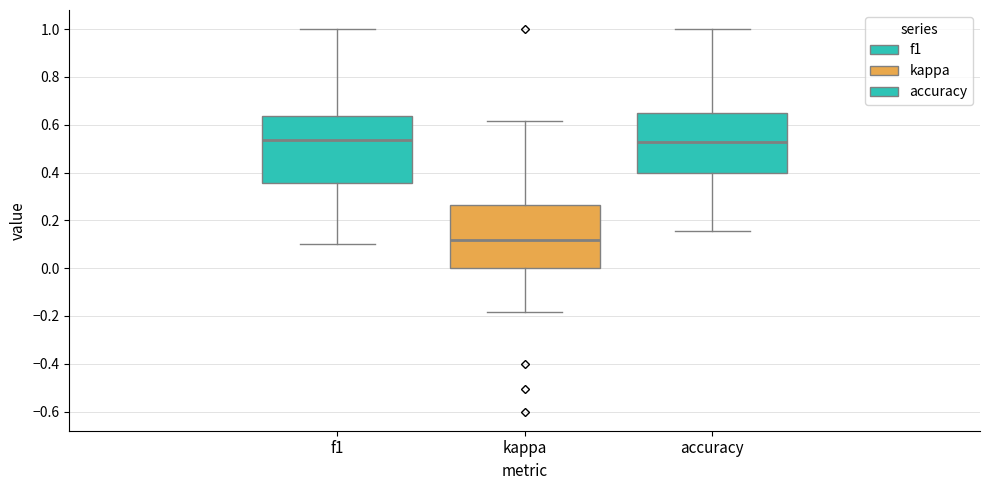

Reading left to right, transcribe this box plot: for each box, give where its median line is, the range the box spans, and where its two whiskers end, as read against the y-axis. The values are not printed on the chart, so give them approximately, as read against the axis.

f1: median 0.54, box 0.36 to 0.64, whiskers 0.10 to 1.00
kappa: median 0.12, box 0.00 to 0.26, whiskers -0.18 to 0.62
accuracy: median 0.52, box 0.40 to 0.64, whiskers 0.16 to 1.00